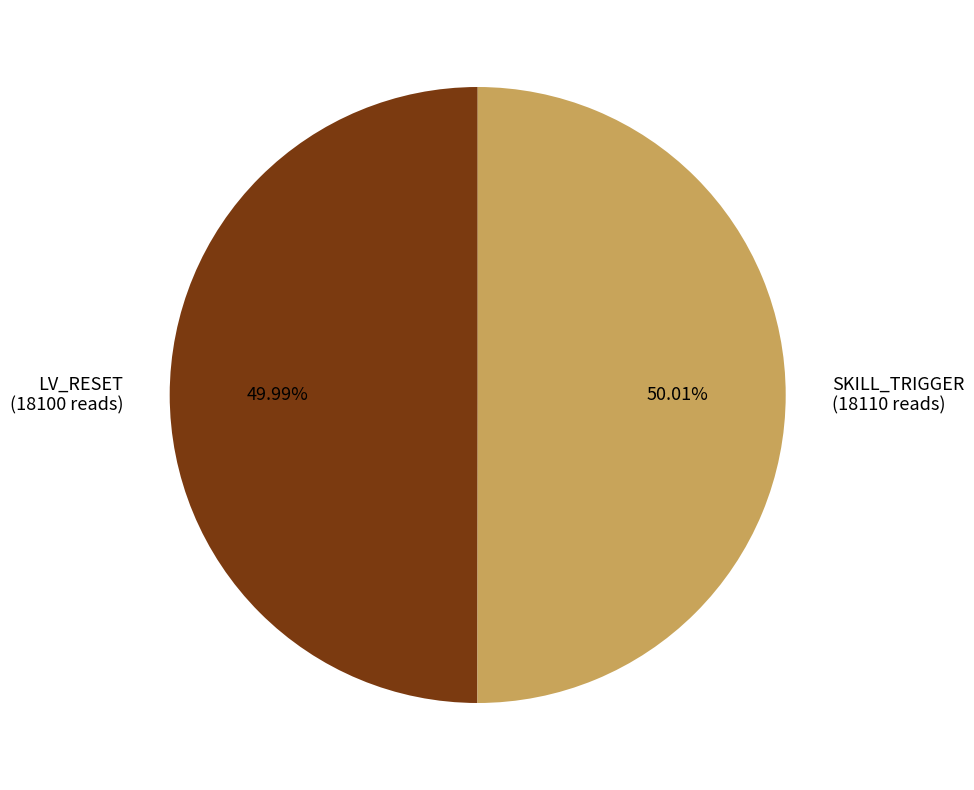

To the nearest percent, what portion does LV_RESET represent?

50%